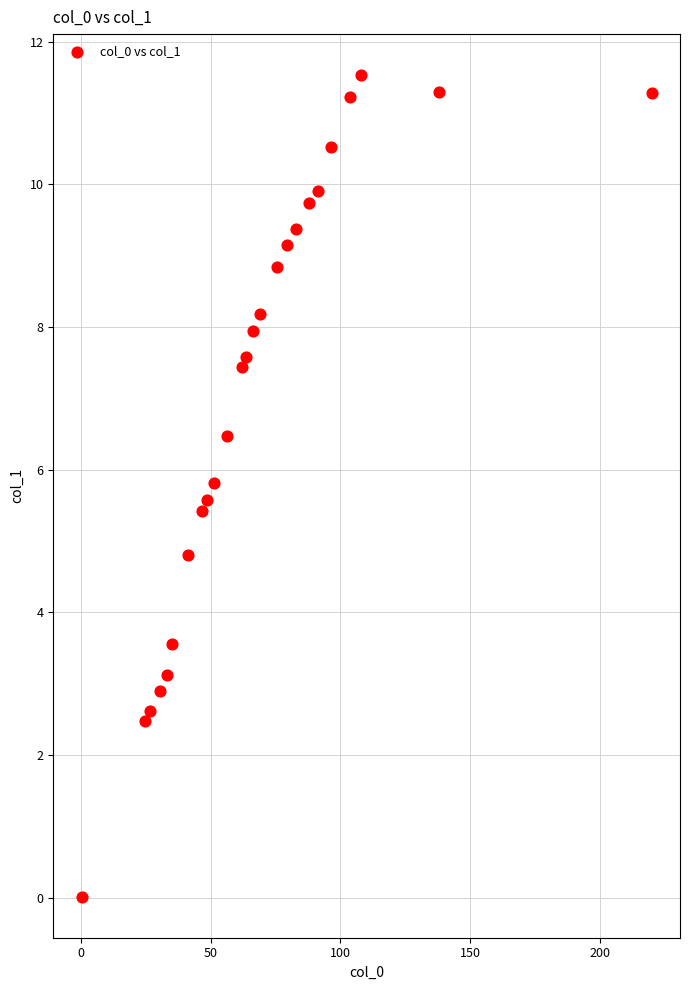

What is the range of X values (max minus min)?

219.8